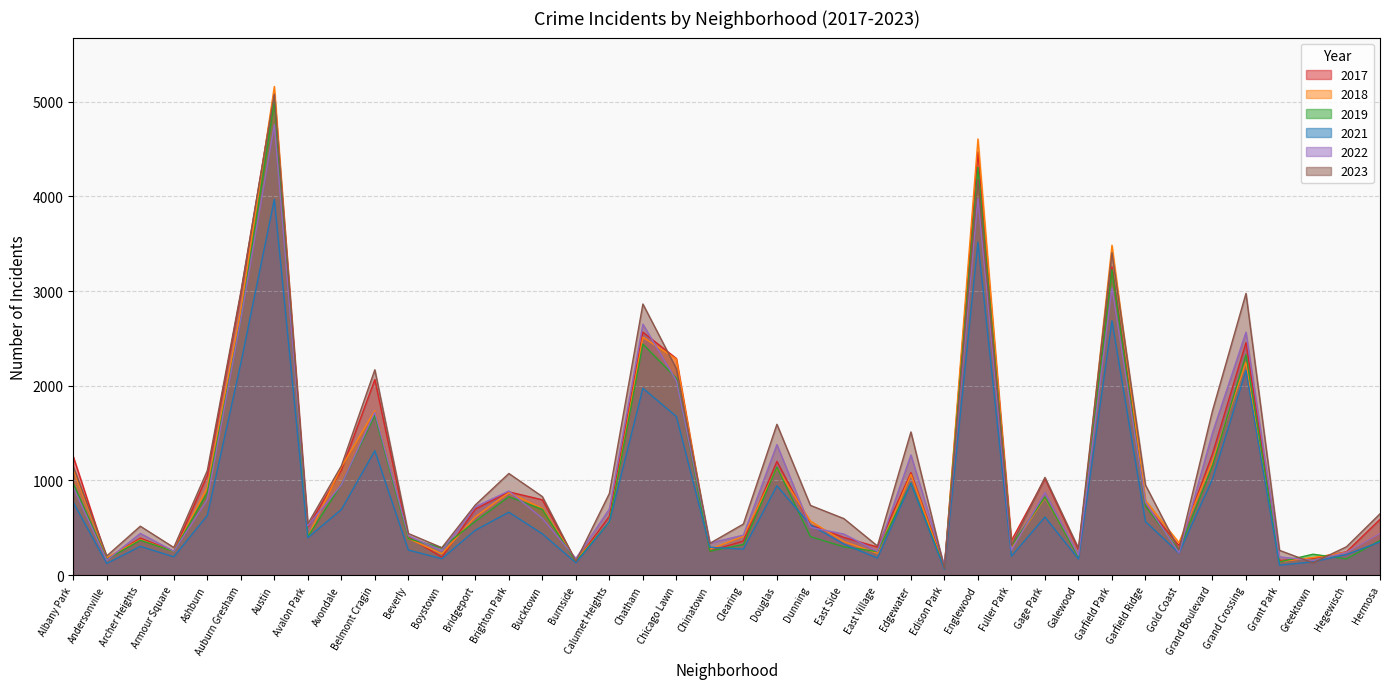

True or false: 2019 has a value of 561 at Calumet Heights.

True